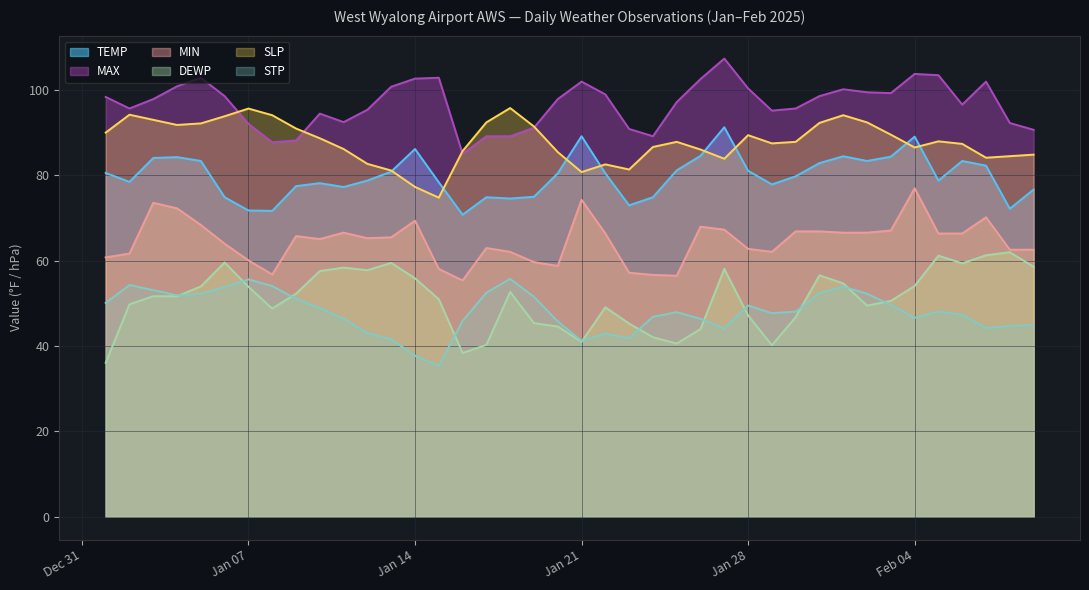

What is the average value of the MIN series?

64.6